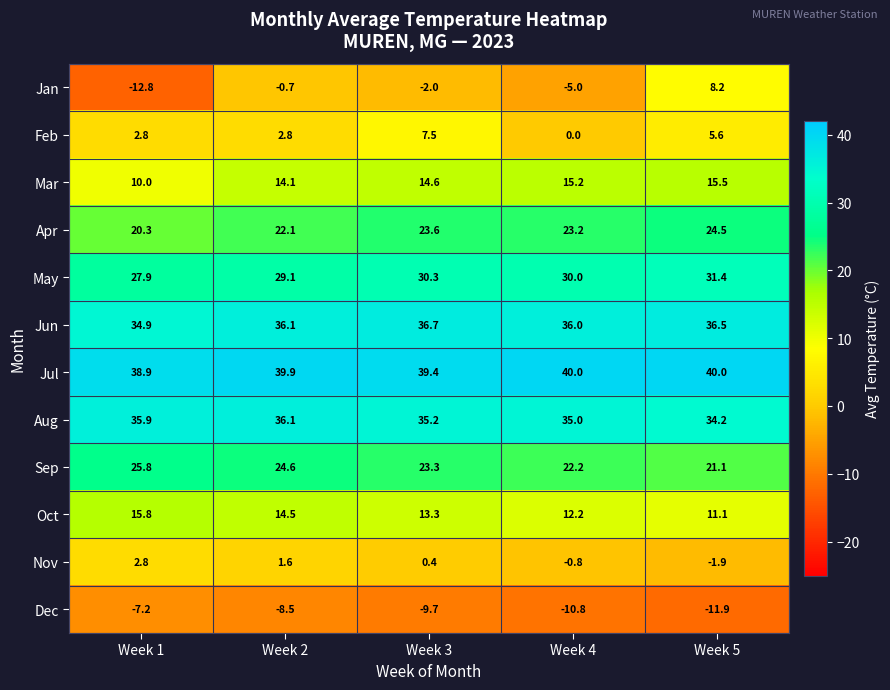

The Dec series shows -9.7 at Week 3. True or false?

True